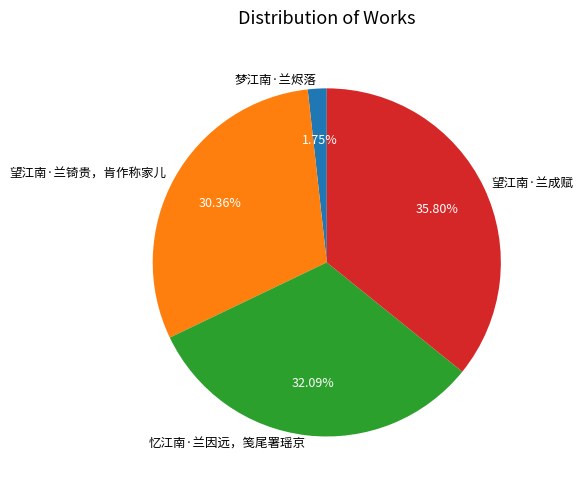

Count the number of slices in the pie.

4